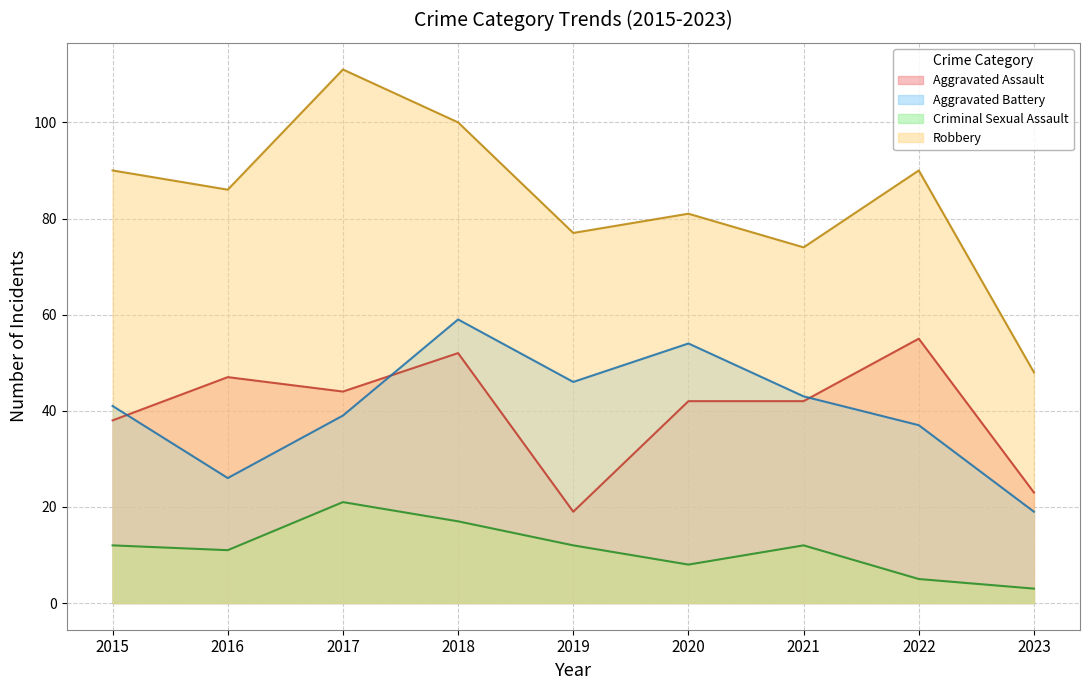

True or false: Aggravated Battery has more than 2 points higher than both neighbors.

False